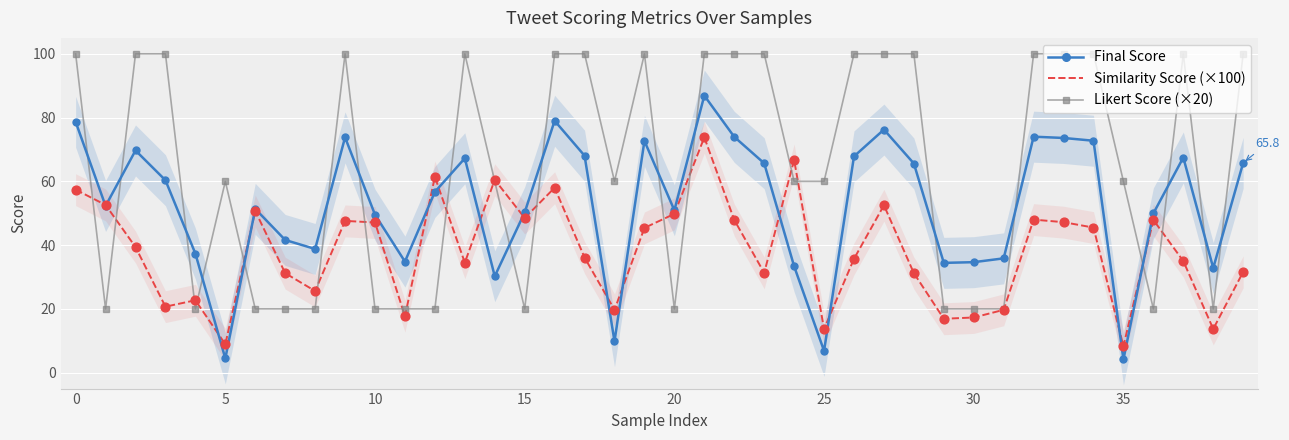

Which series contains the highest Y value?

Likert Score (×20)